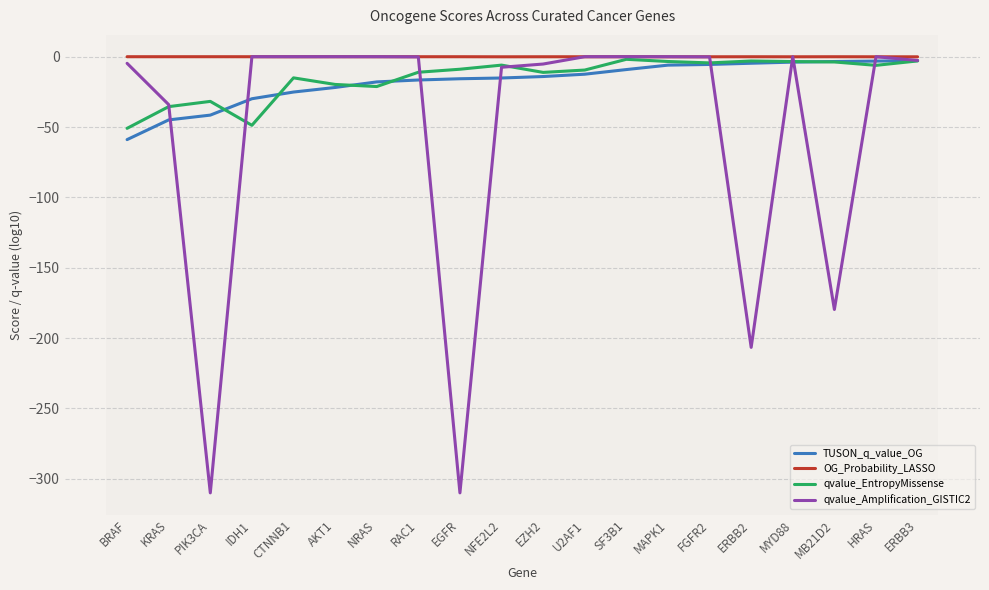

What is the smallest value displayed?

-310.0